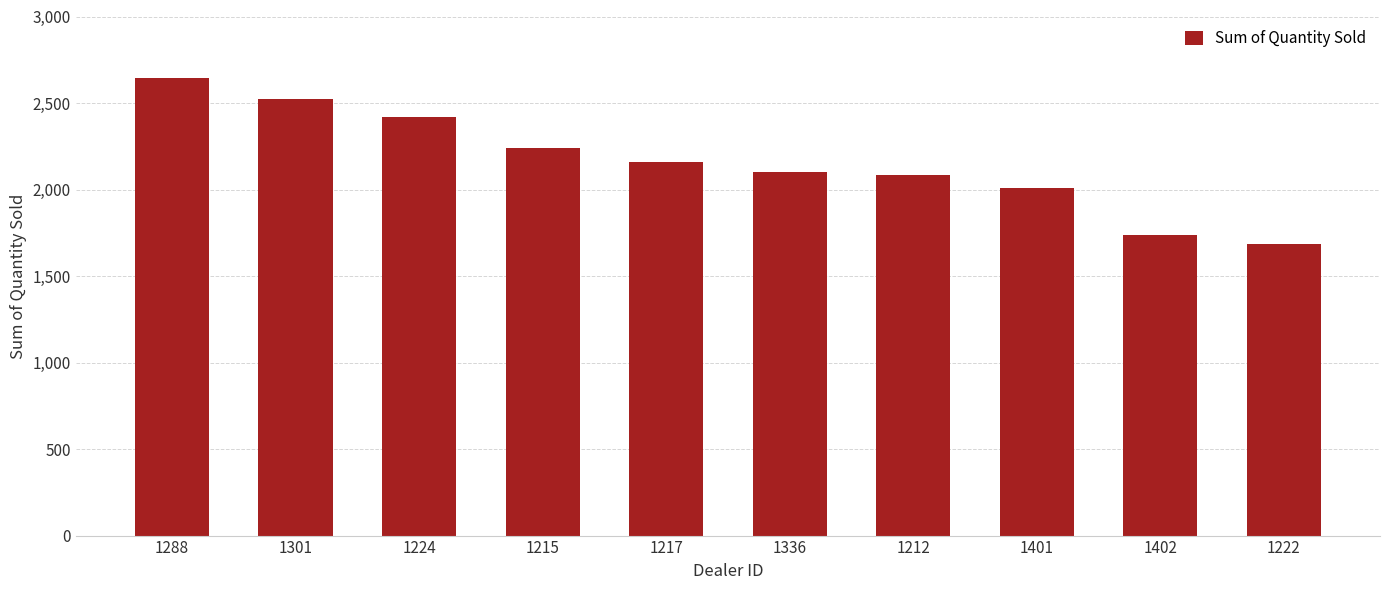

What is the label of the 2nd bar from the left?

1301